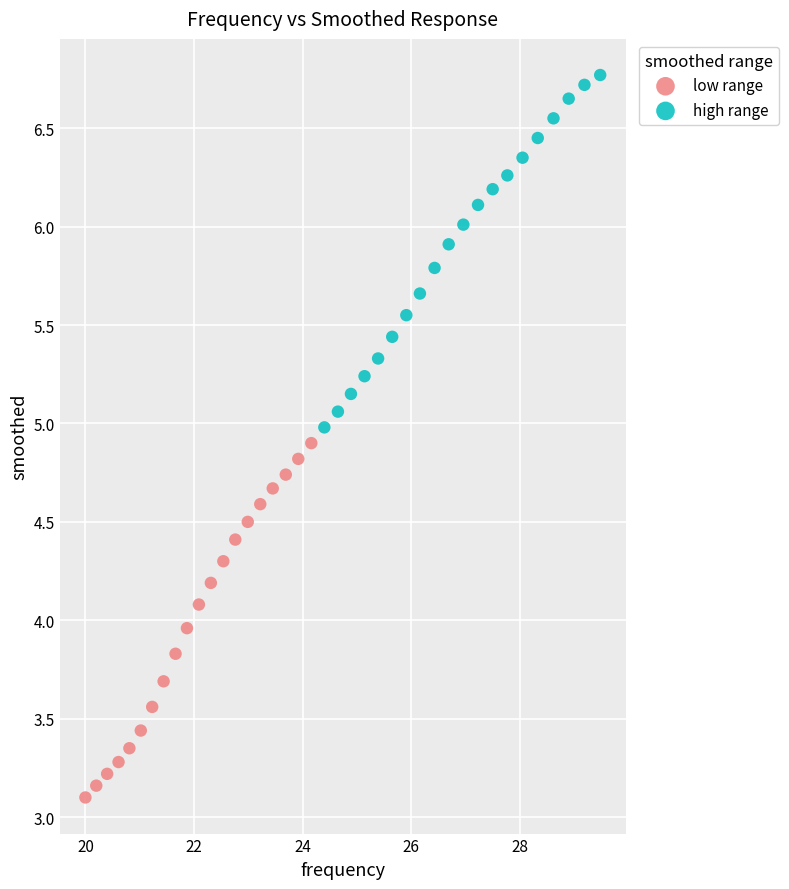

Which series reaches the maximum Y coordinate?

high range